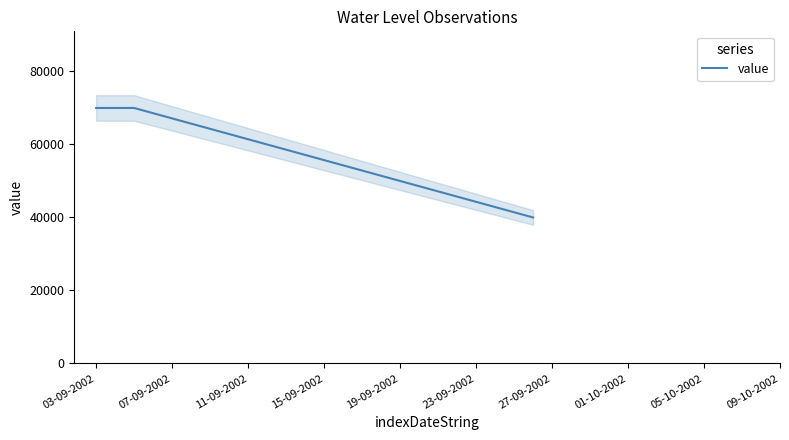

What is the average value?

60000